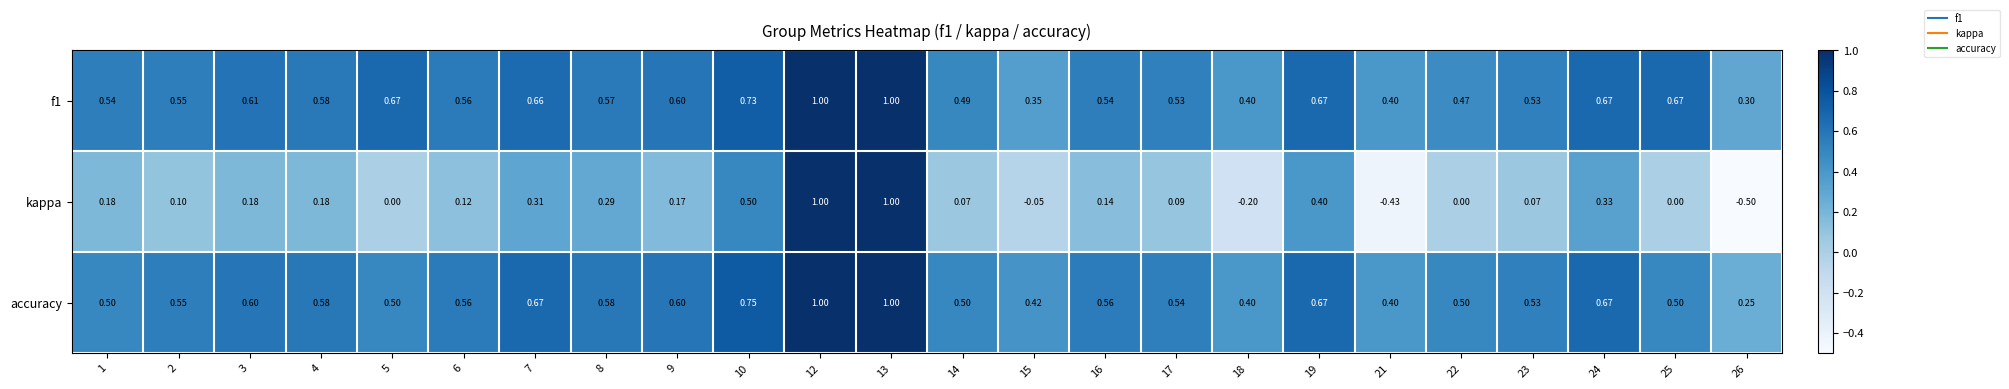

How many distinct data groups are displayed?

3